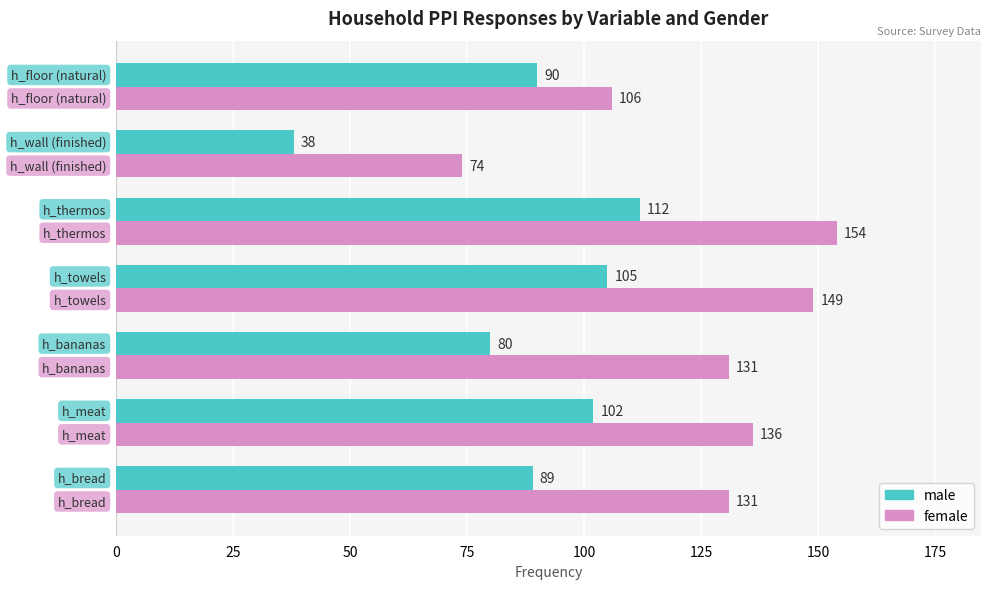

At how many categories does at least one series exceed 118?

5